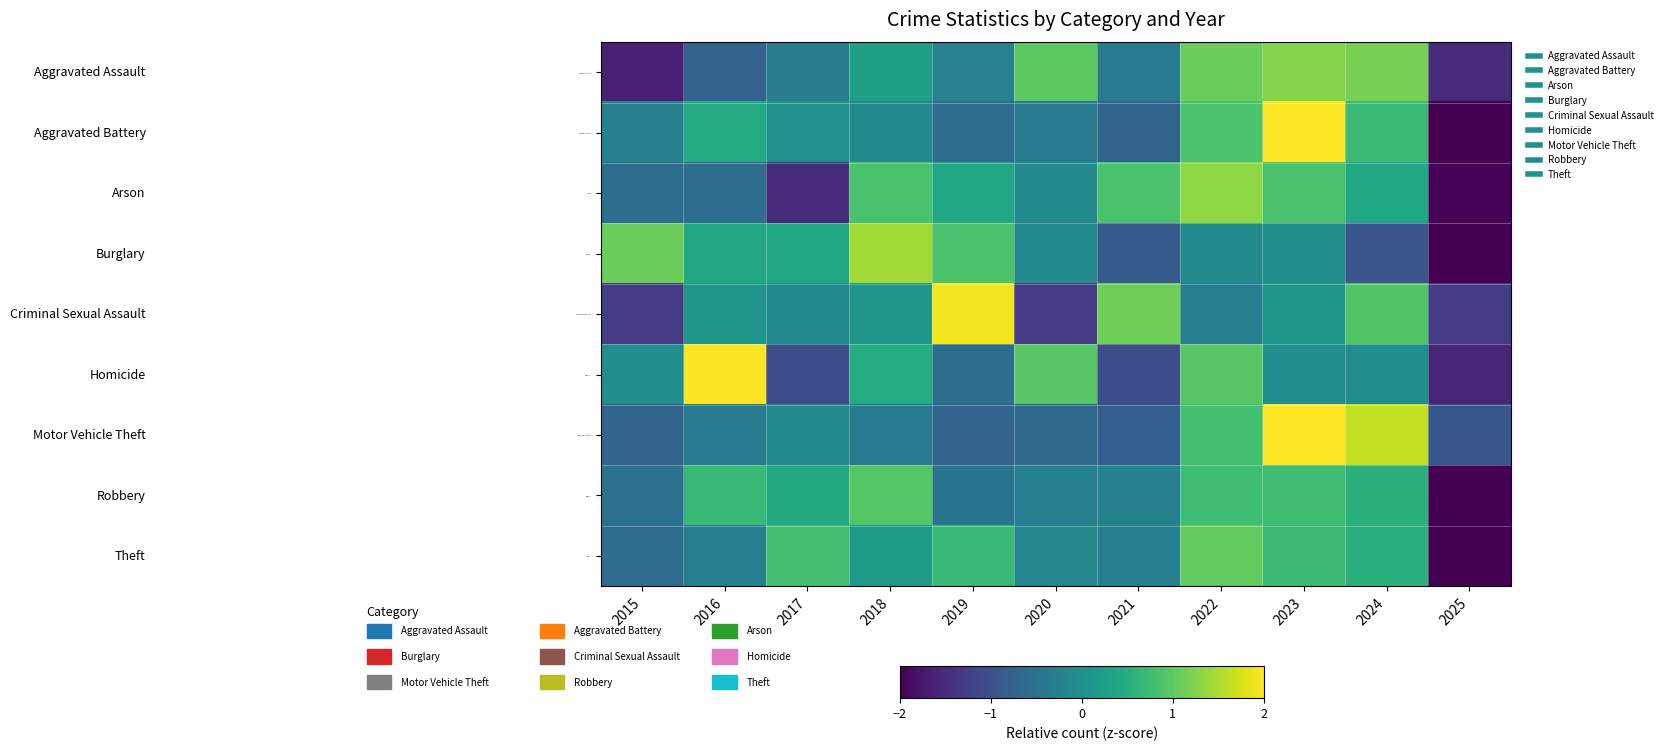

Count the number of data series in this chart.

9